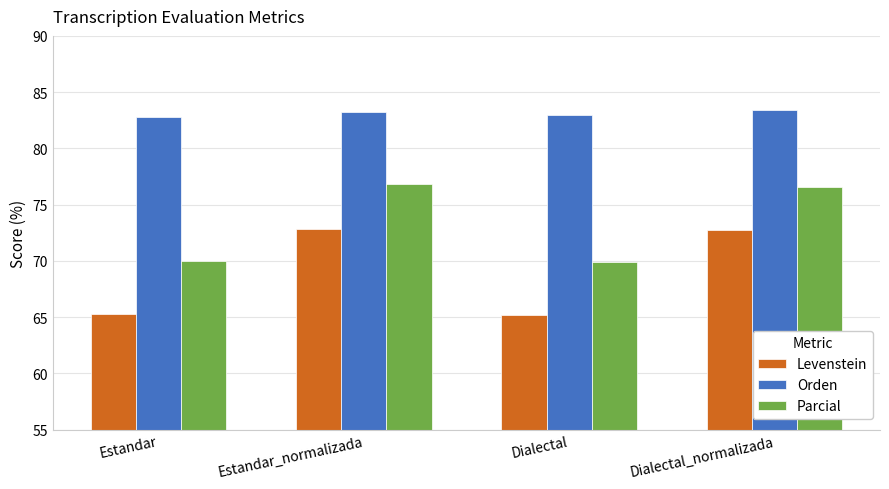

Which series has the largest total across all categories?

Orden